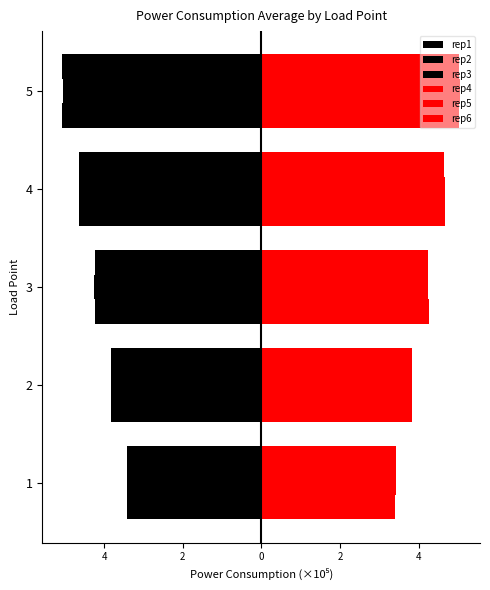

Reading left to right, transcribe all the data shown in this chart.

rep1: -3.4	-3.8	-4.2	-4.6	-5.1
rep2: -3.4	-3.8	-4.3	-4.6	-5.0
rep3: -3.4	-3.8	-4.2	-4.6	-5.1
rep4: 3.4	3.8	4.3	4.7	5.0
rep5: 3.4	3.8	4.2	4.7	5.1
rep6: 3.4	3.8	4.2	4.7	5.0